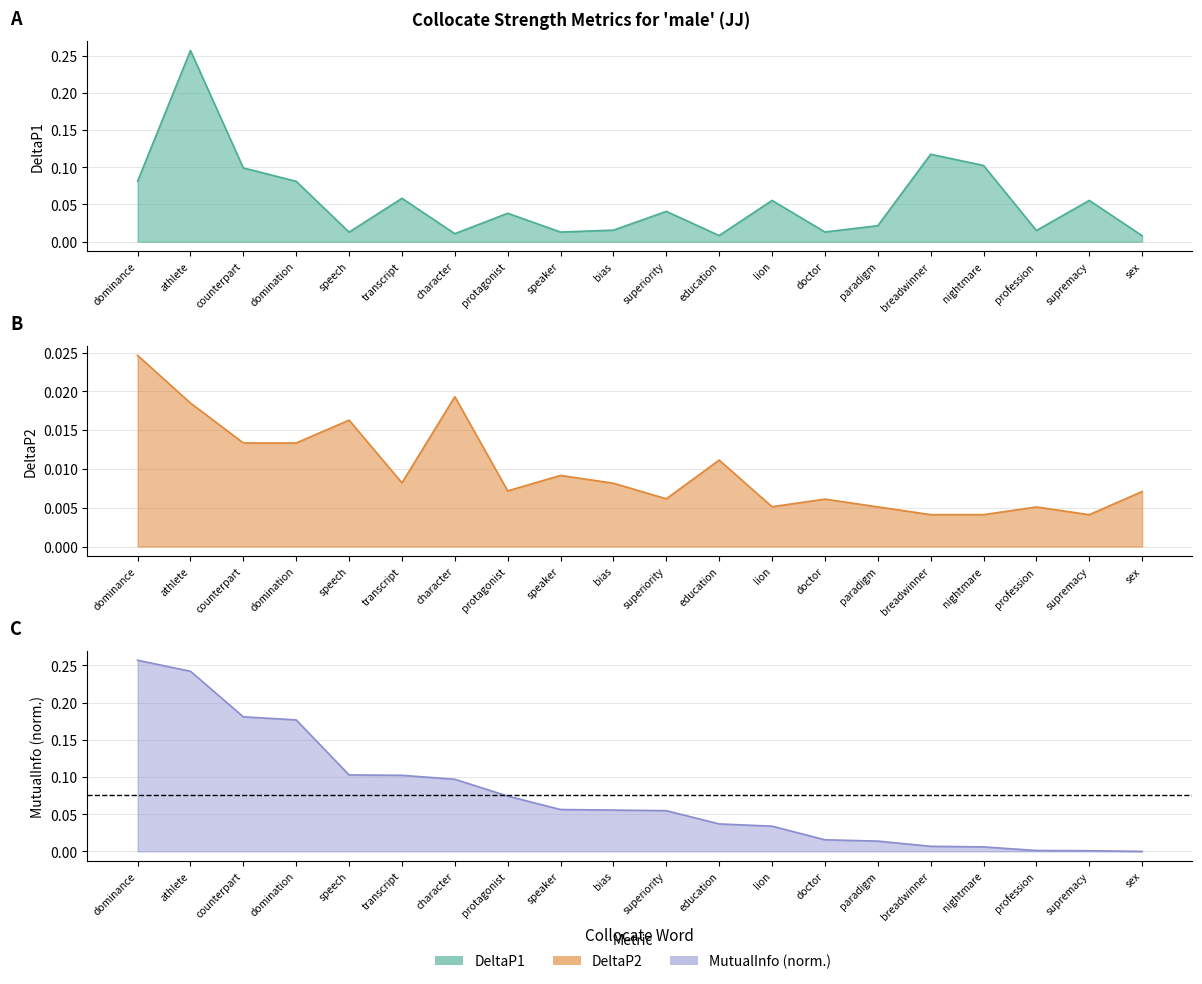

At how many categories does at least one series exceed 0?

20